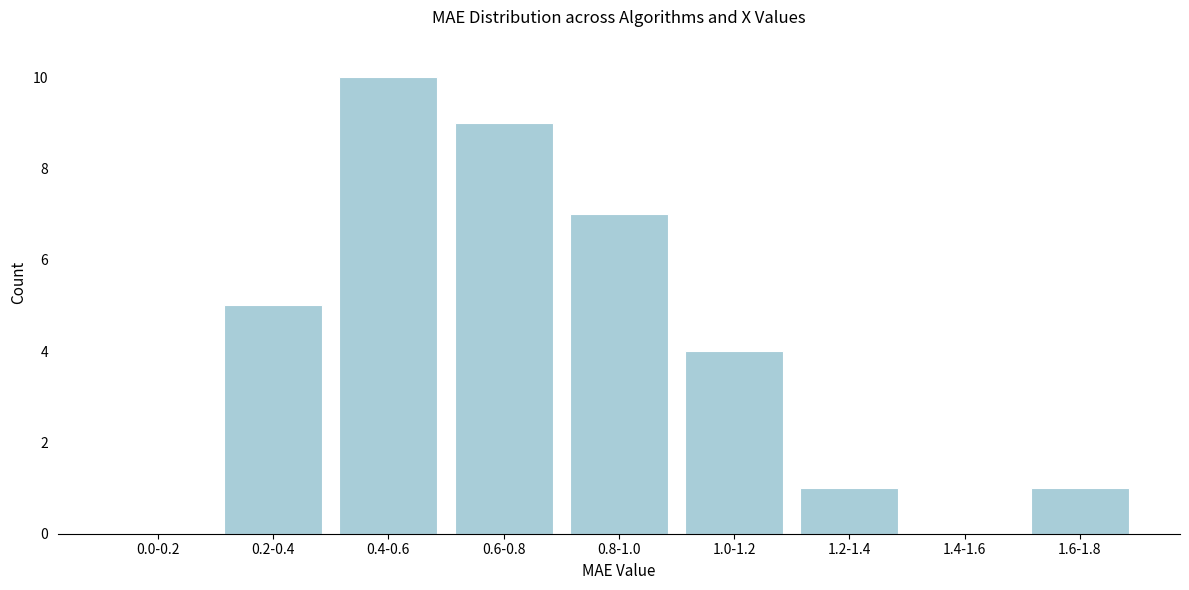

Reading left to right, what are all the values shown in this chart?

0.0-0.2=0	0.2-0.4=5	0.4-0.6=10	0.6-0.8=9	0.8-1.0=7	1.0-1.2=4	1.2-1.4=1	1.4-1.6=0	1.6-1.8=1